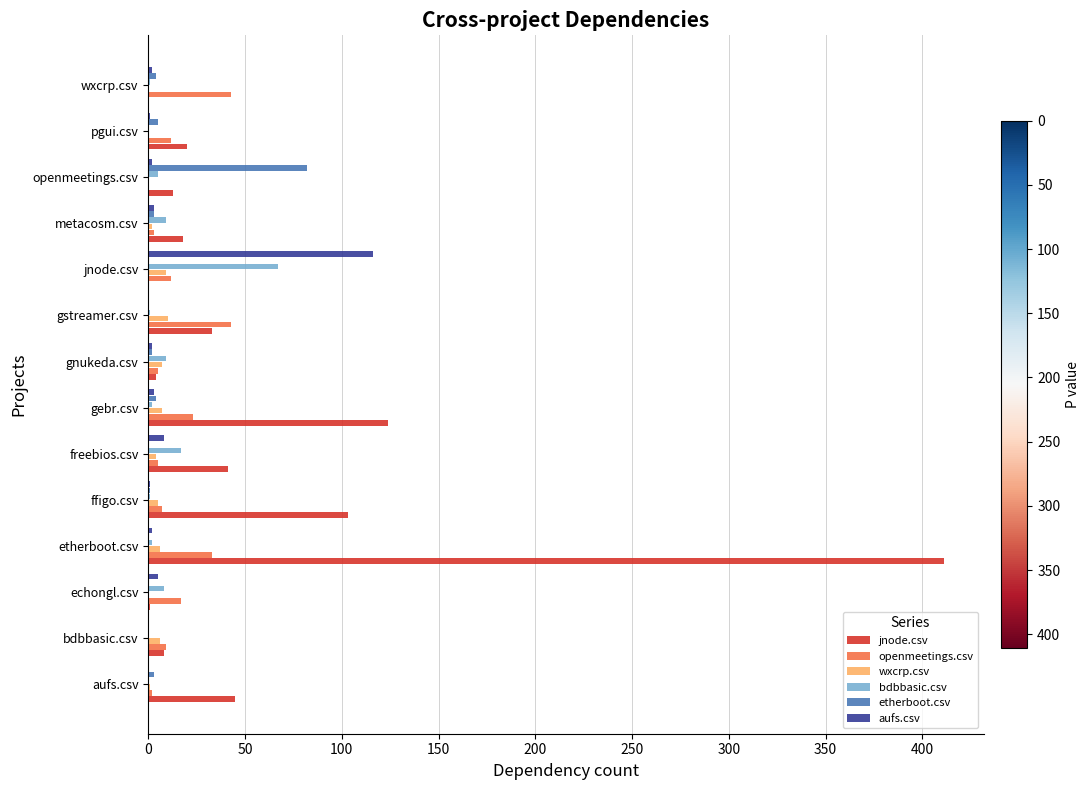

What is the greatest value displayed?

411